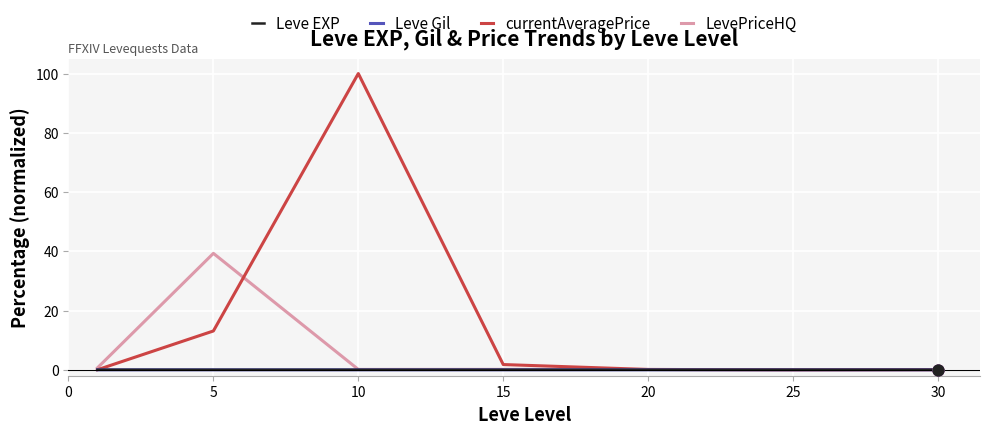

Which series has the largest range (max minus min)?

currentAveragePrice